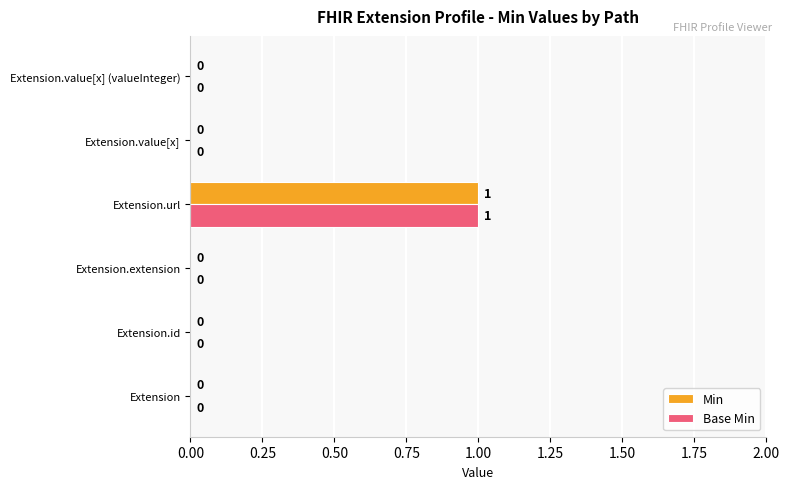

Count the number of categories in the chart.

6